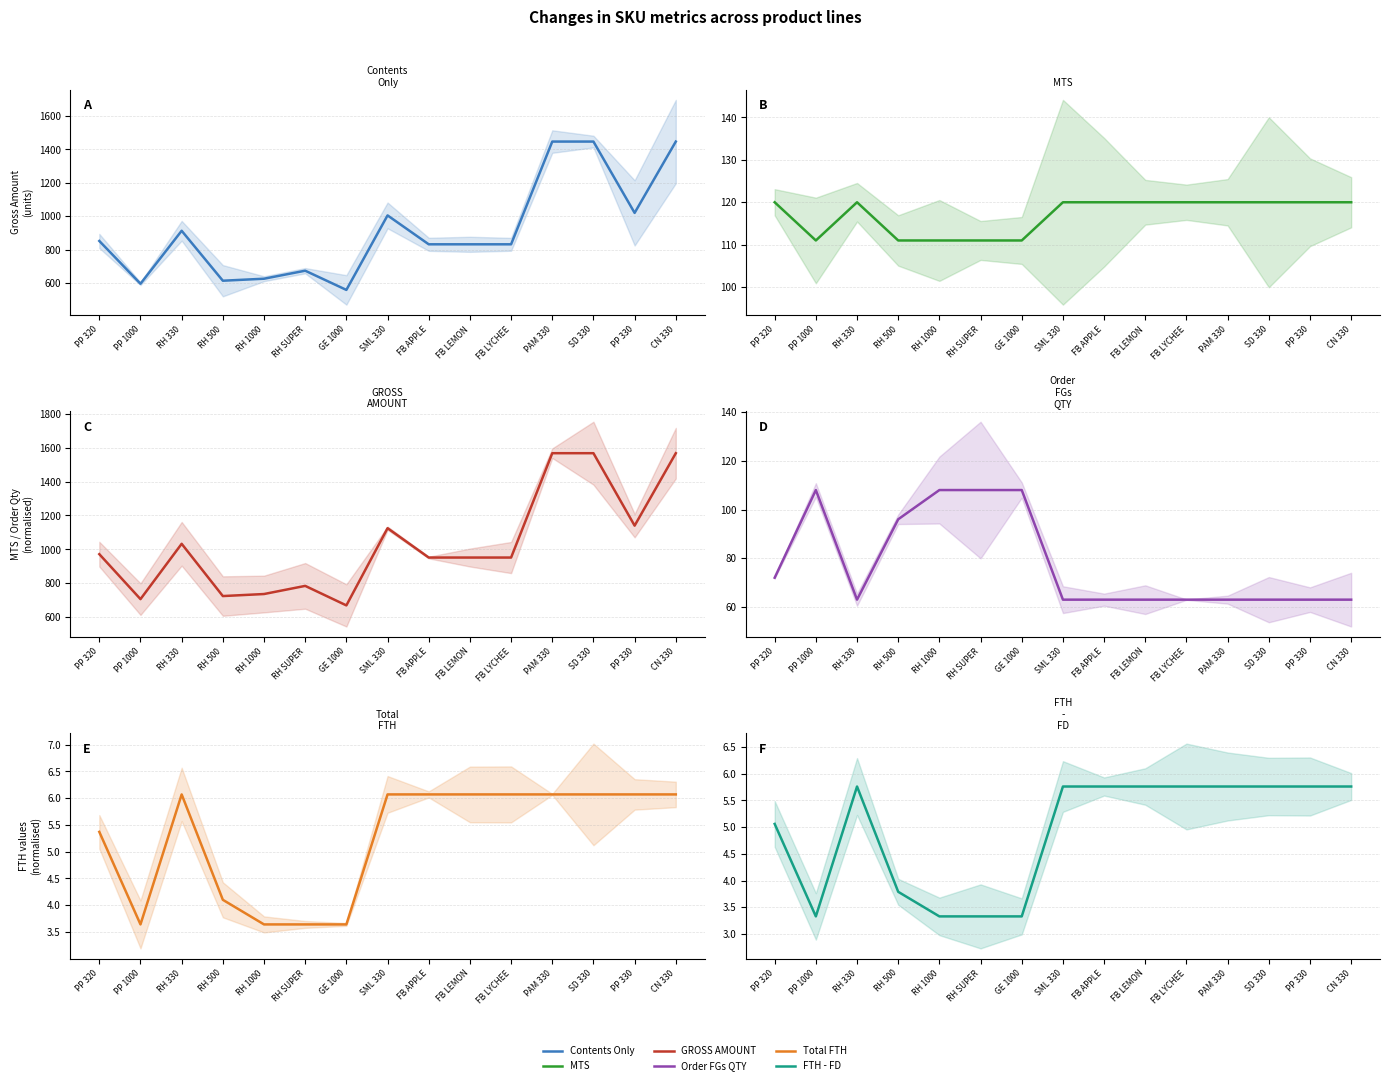

At SML 330, list the series in order from smallest to largest.

FTH - FD, Total FTH, Order FGs QTY, MTS, Contents Only, GROSS AMOUNT